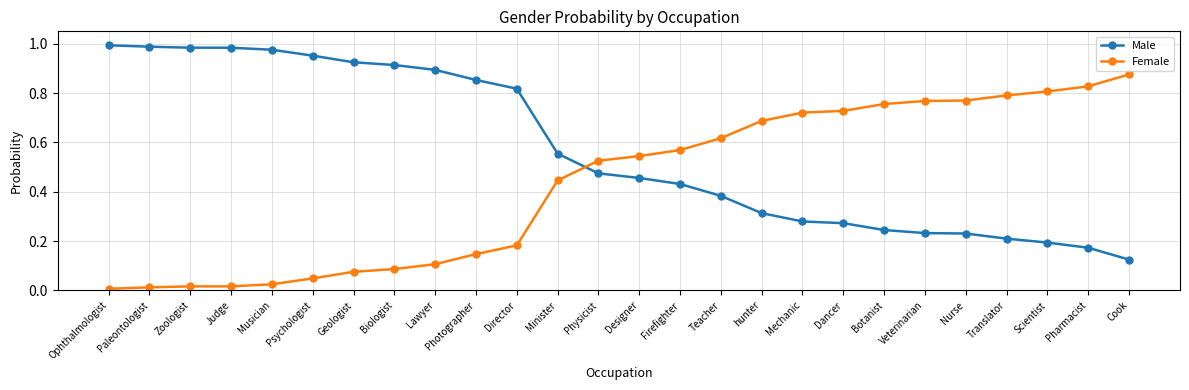

The value of Male at Minister is 0.1. True or false?

False